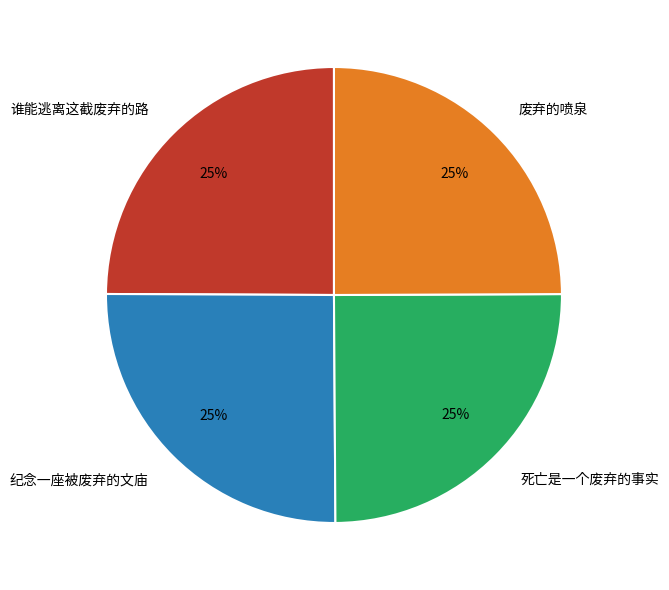

To the nearest percent, what percentage of the pie is 纪念一座被废弃的文庙?

25%